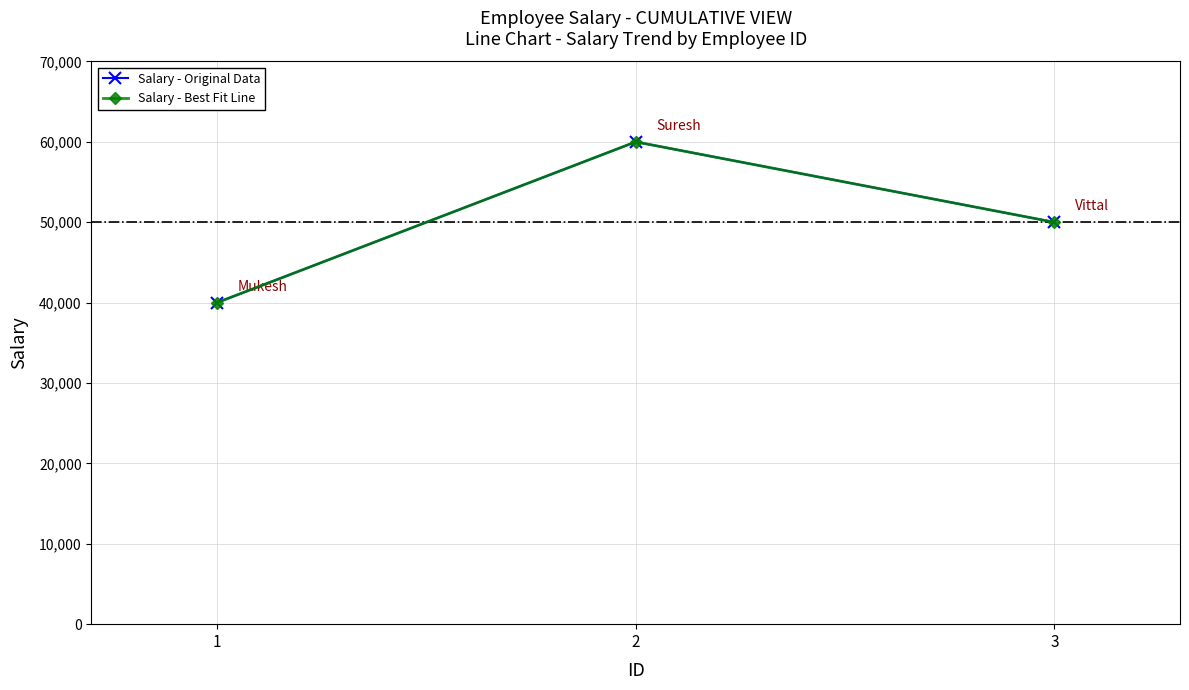

What is the minimum value shown in the chart?

40000